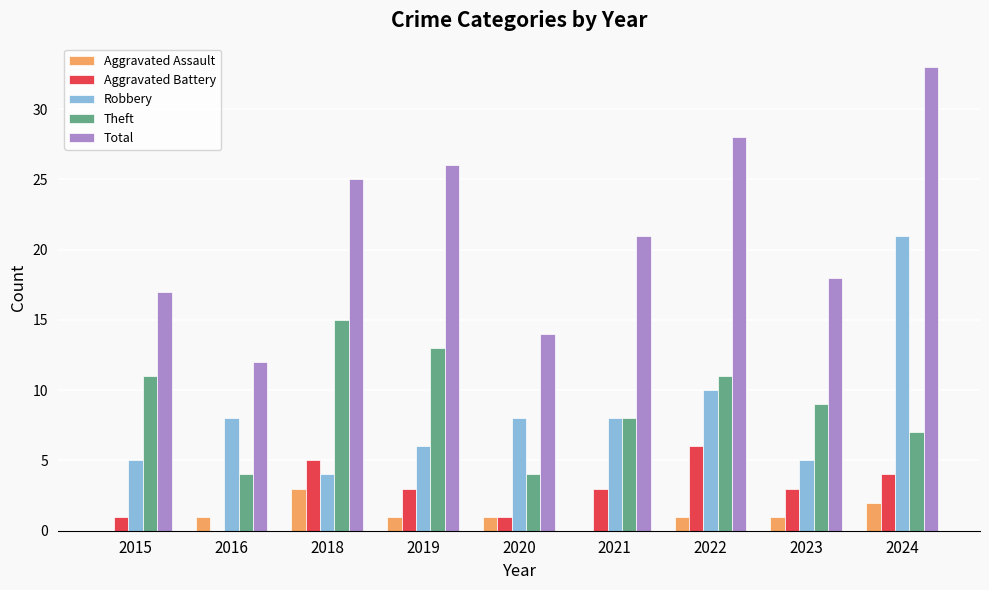

The Theft series shows 2 at 2024. True or false?

False